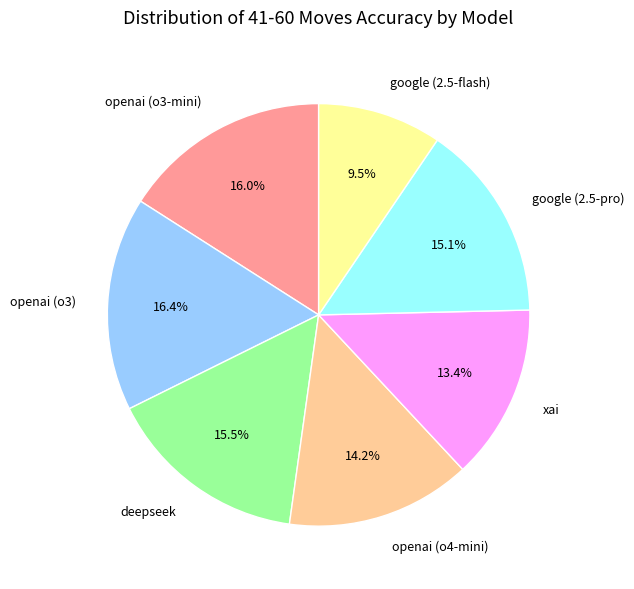

Is there a majority slice in this chart?

No